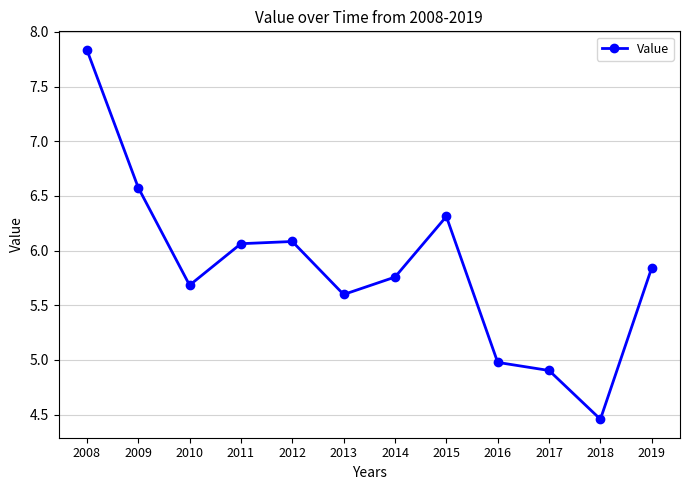

How many points are higher than both their immediate neighbors (excluding endpoints)?

2